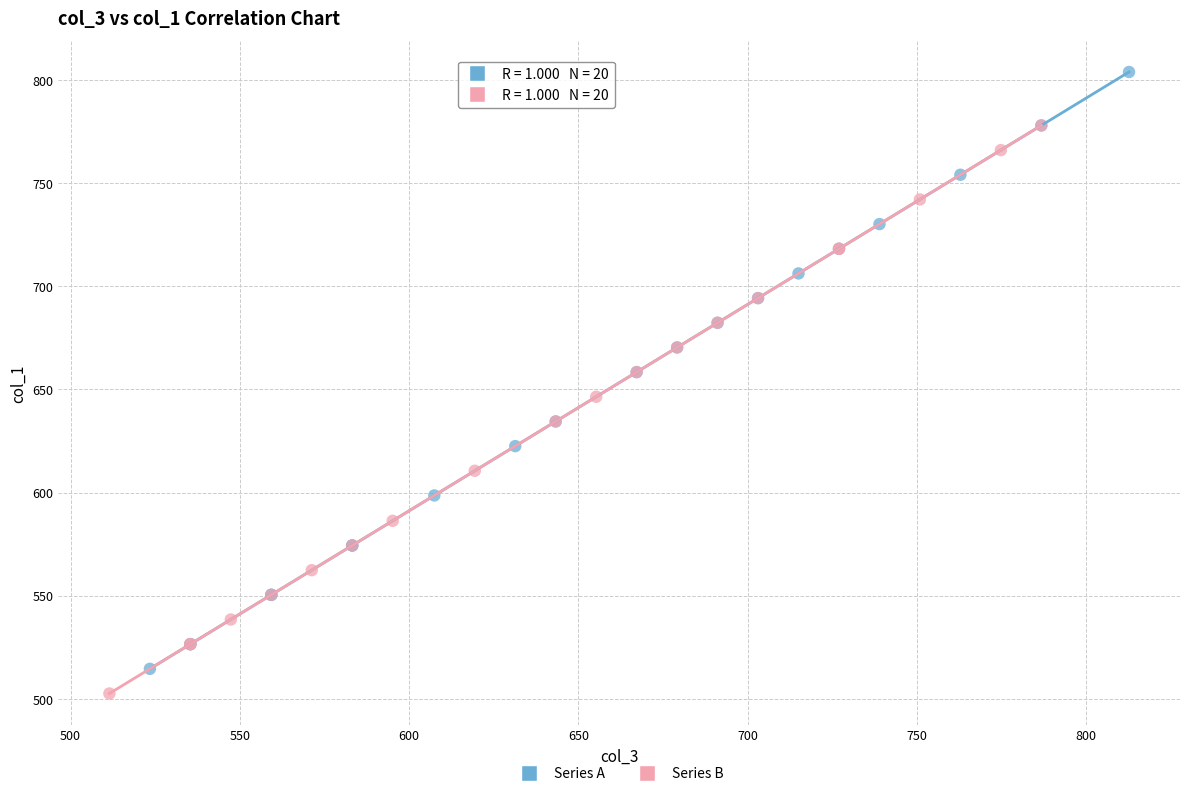

Which series has the widest spread of Y values?

Series A